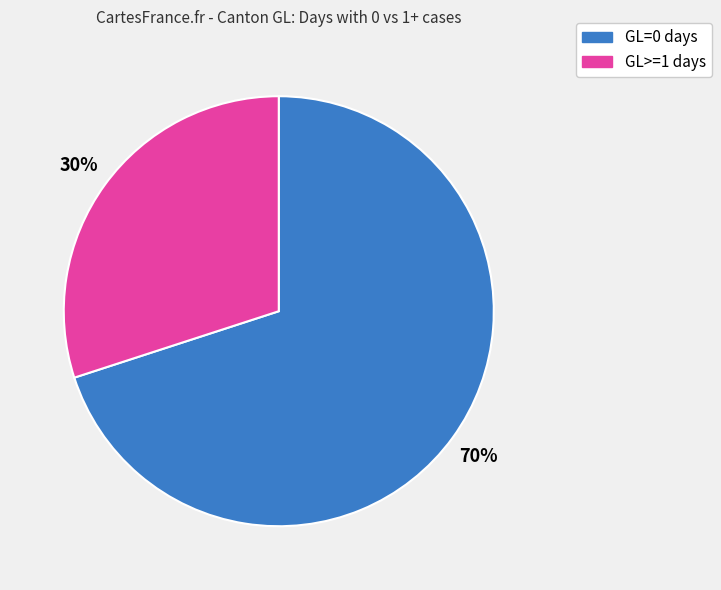

To the nearest percent, what is the difference between the largest and smallest slice percentages?

40%